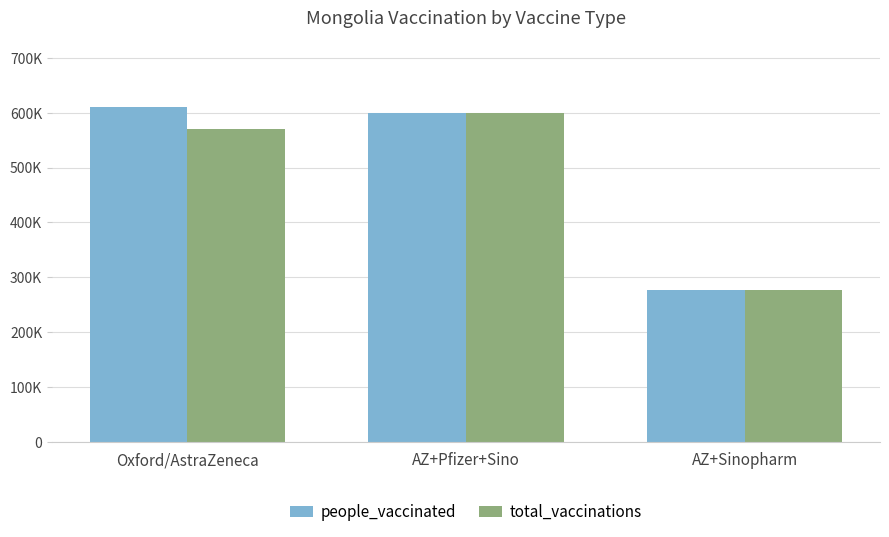

What are all the series names shown in the legend?

people_vaccinated, total_vaccinations